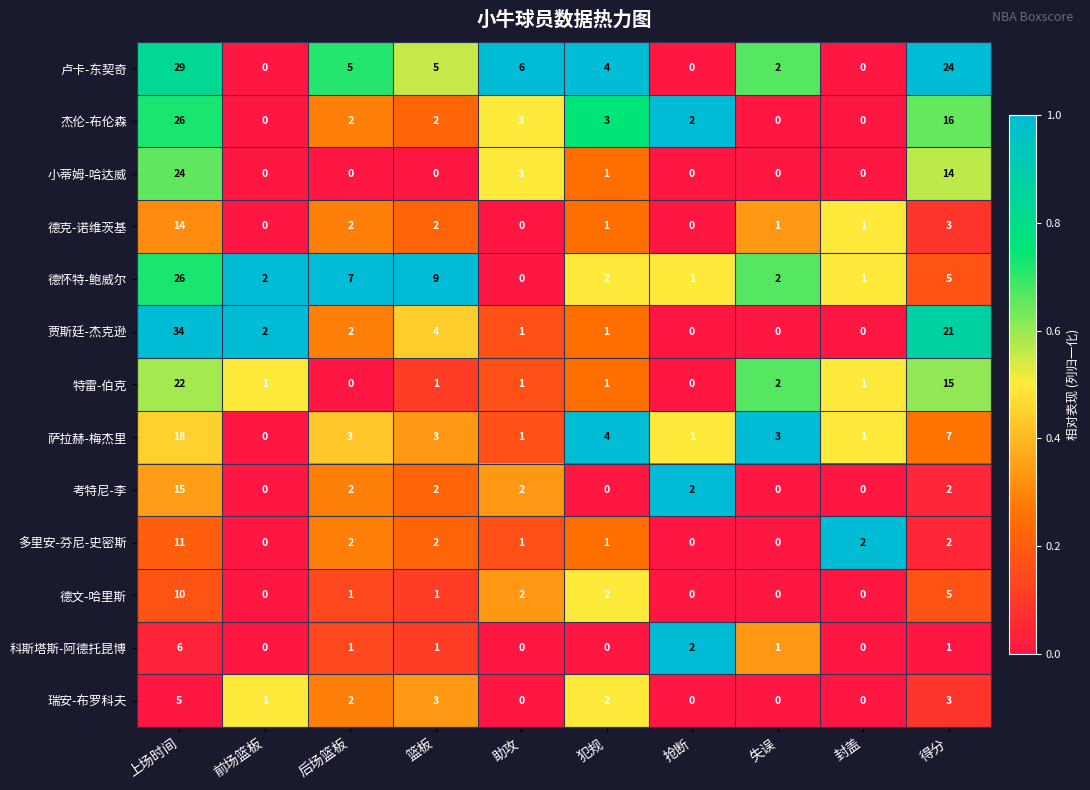

At which label does 杰伦-布伦森 first exceed 2?

上场时间